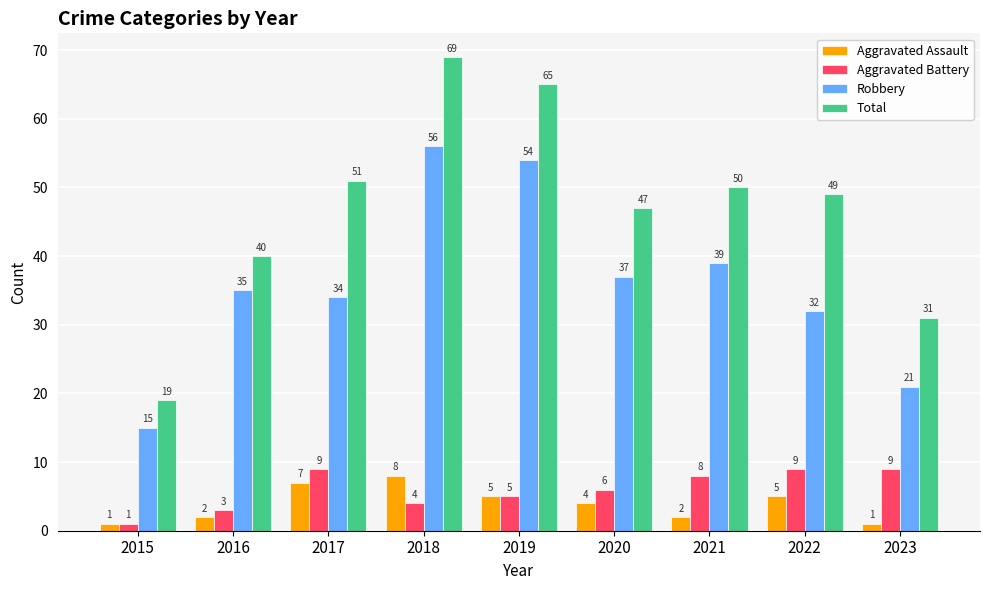

How many values in the Total series are below 49?

4